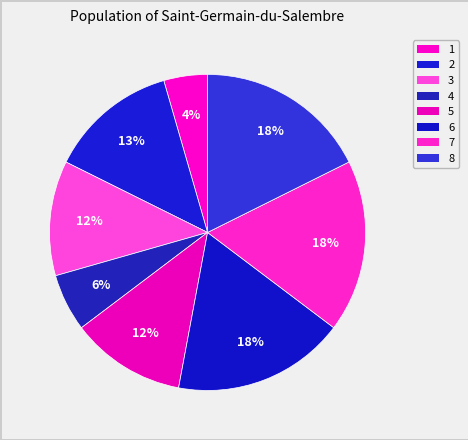

To the nearest percent, what is the average slice percentage?

12%